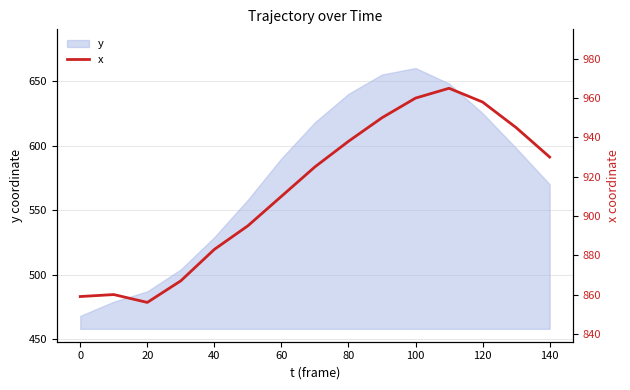

How many data points are less than 925?

7